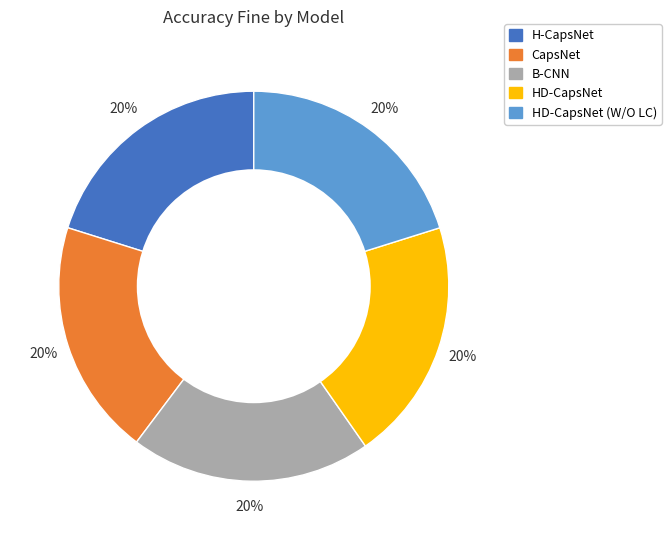

Does any single category account for the majority?

No